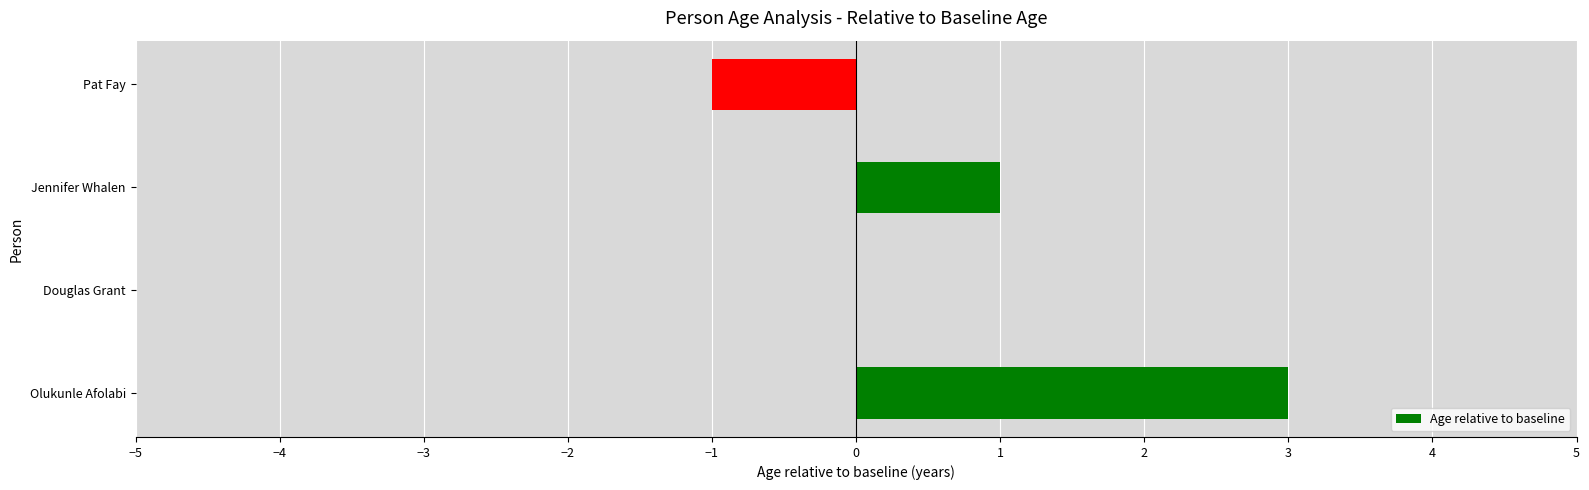

Reading top to bottom, transcribe all the data shown in this chart.

Pat Fay=-1	Jennifer Whalen=1	Douglas Grant=0	Olukunle Afolabi=3